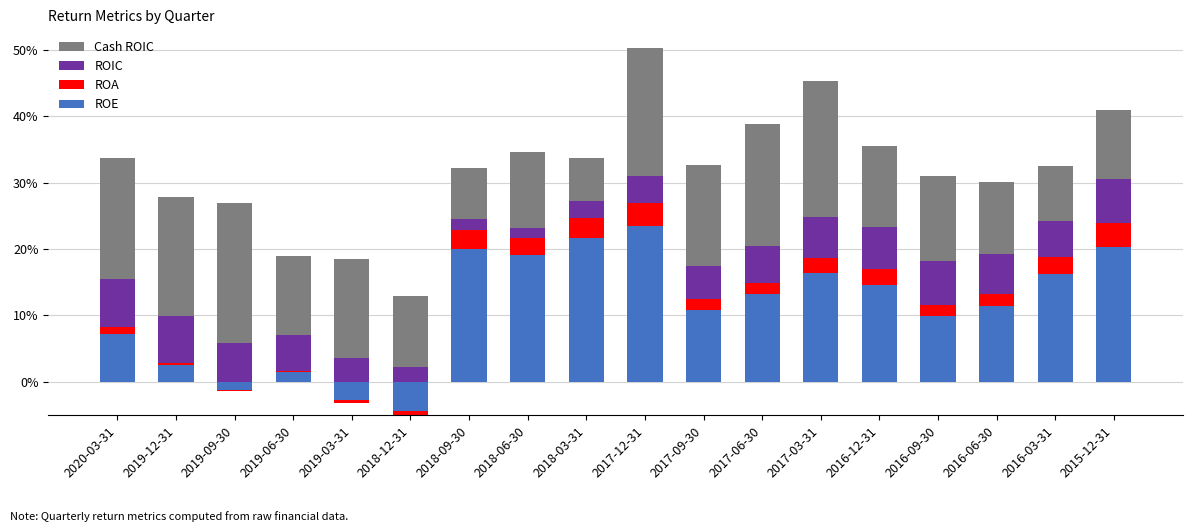

At which label does ROIC reach its peak?

2020-03-31